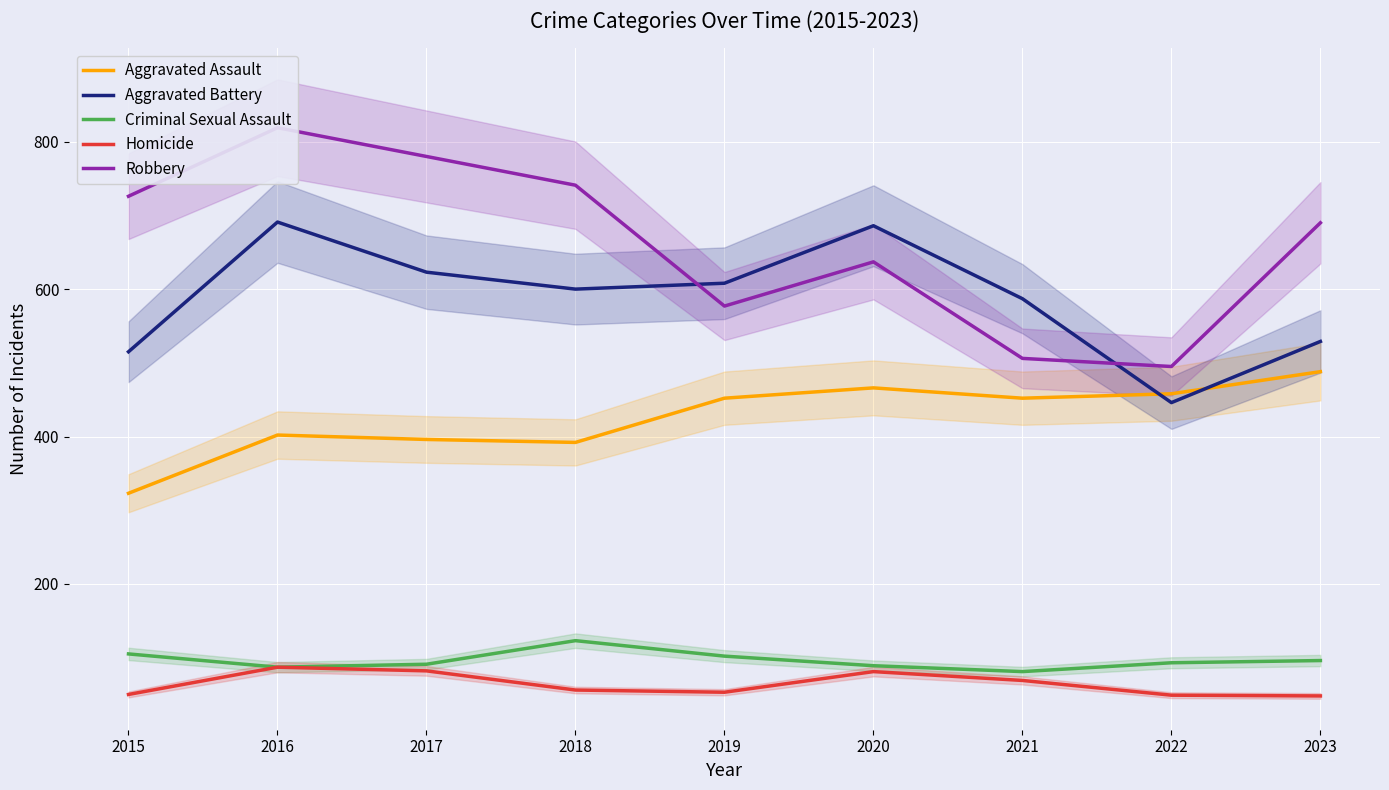

True or false: Homicide has a value of 82 at 2017.

True